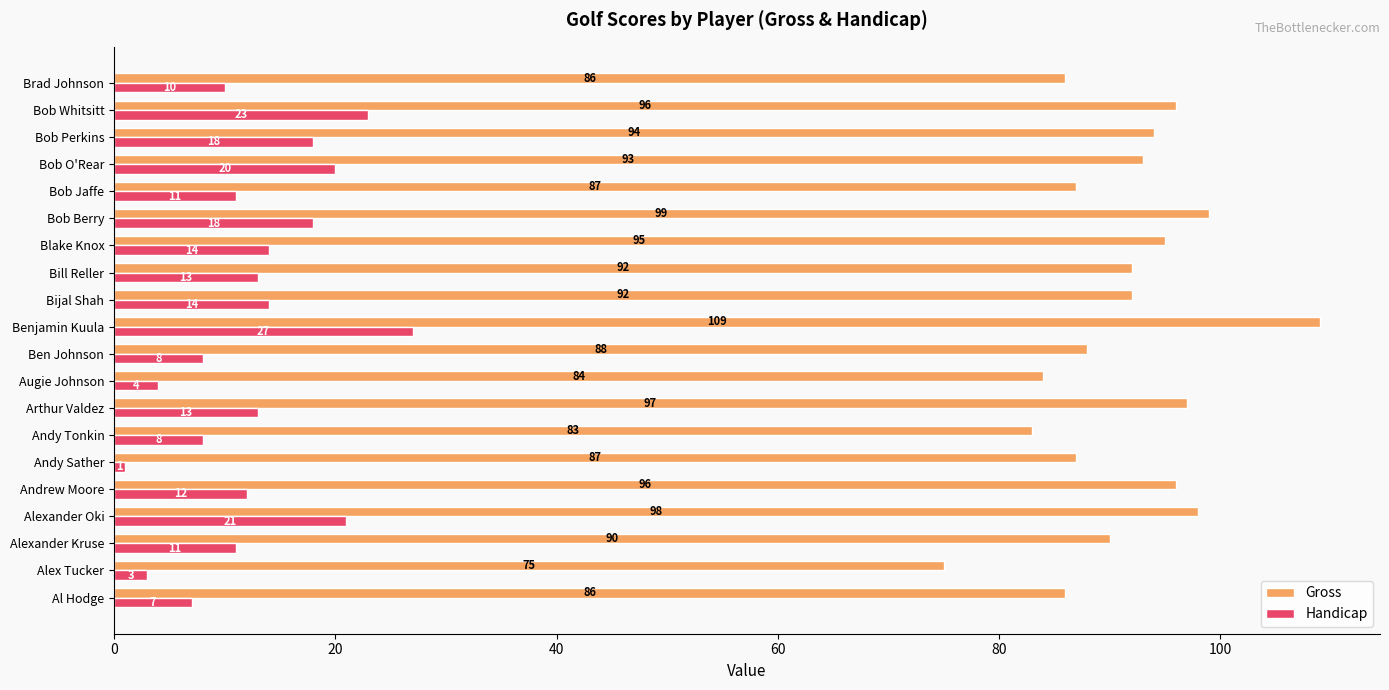

Which category has the lowest value in the Gross series?

Alex Tucker